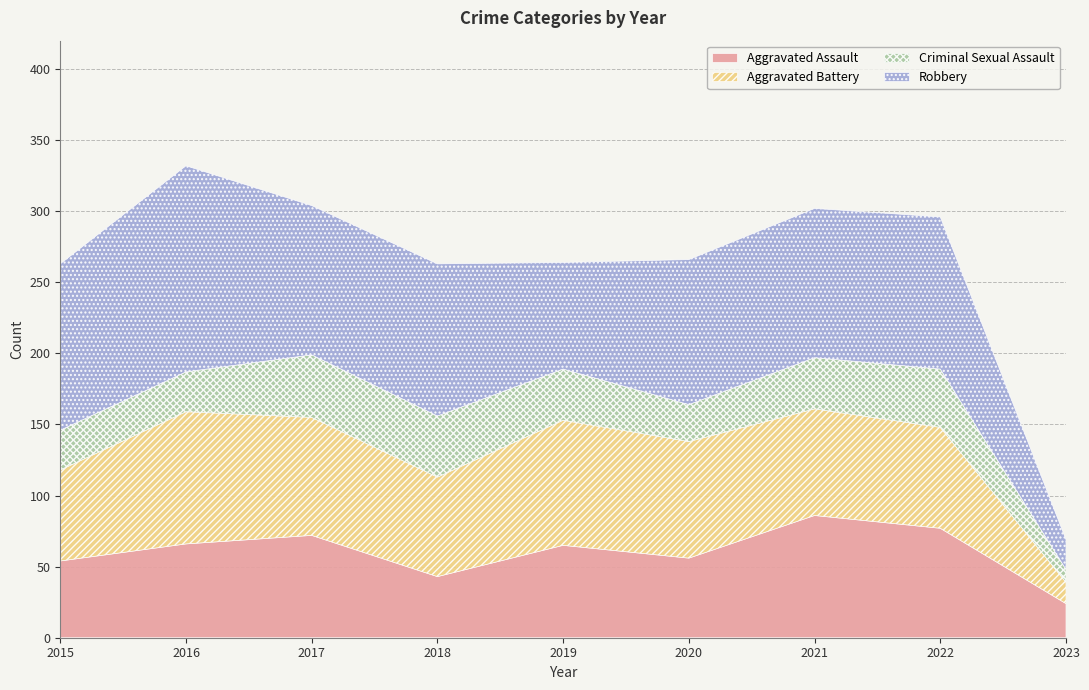

Which category has the lowest value across all series?

2023